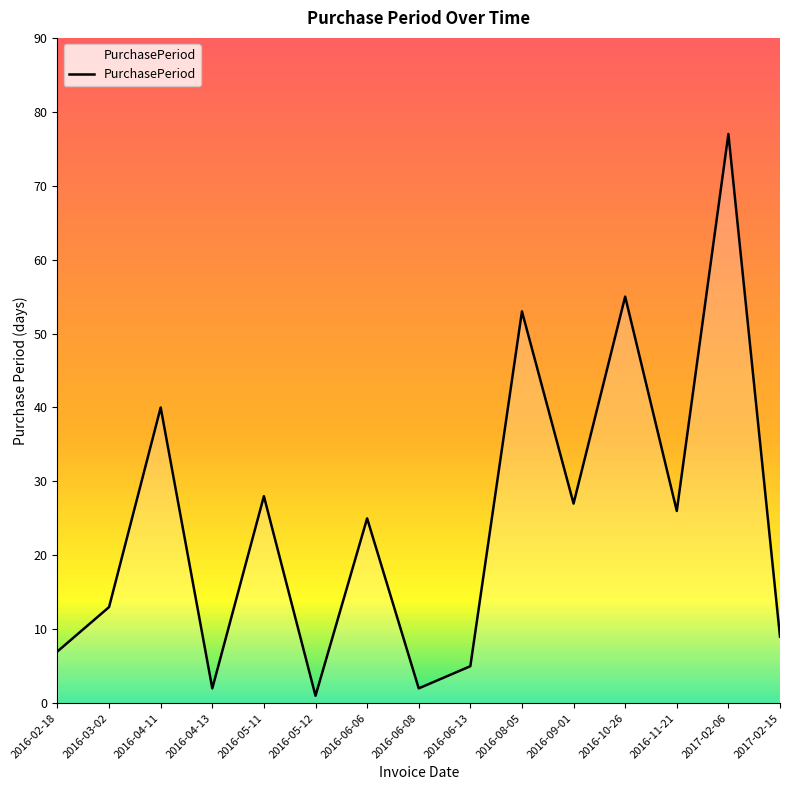

What is the maximum value shown in the chart?

77